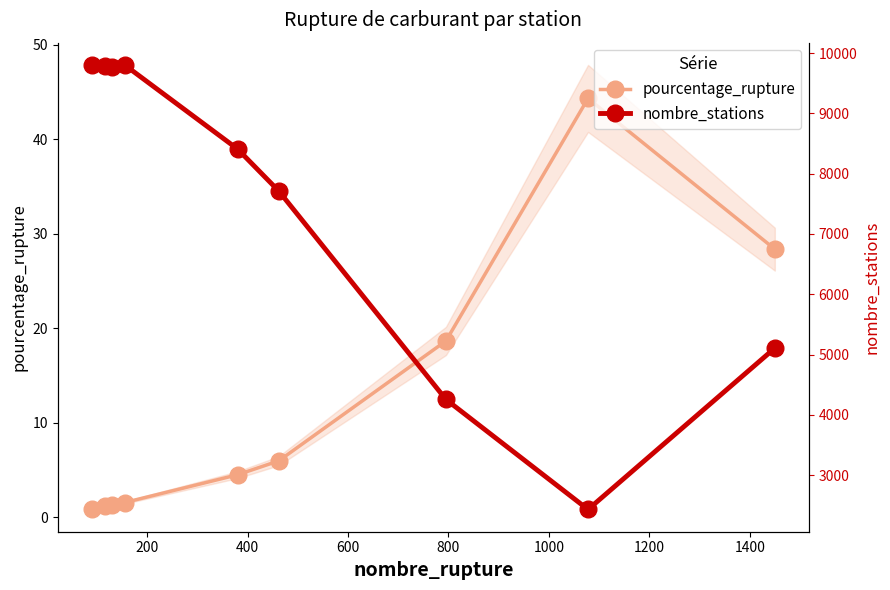

How many values in the nombre_stations series exceed 8409?

4